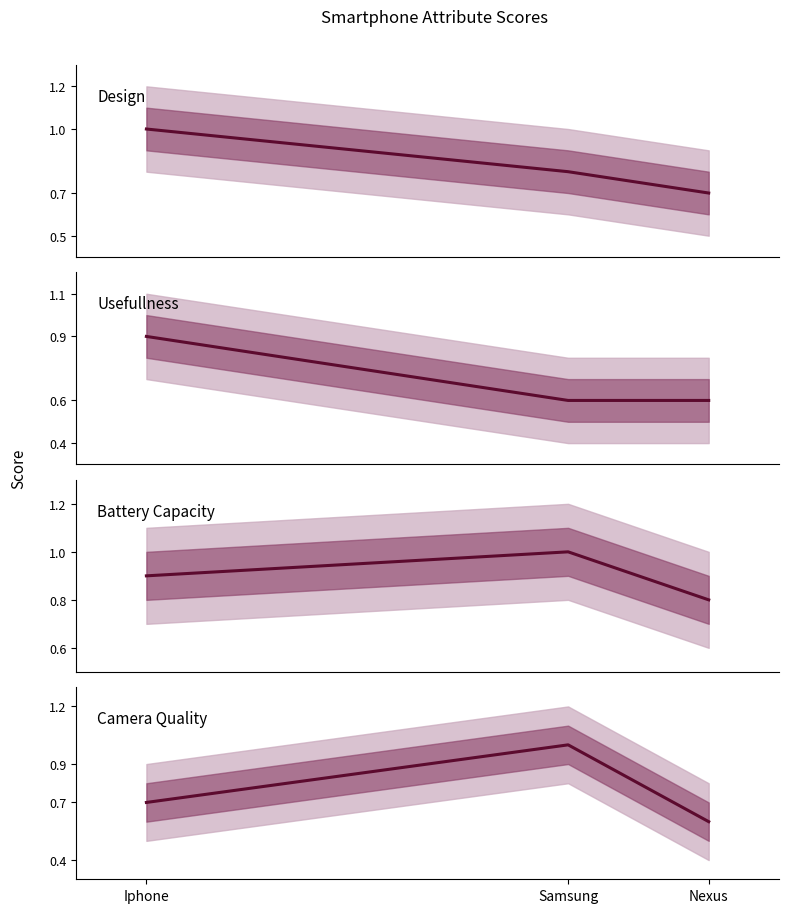

Does the chart display data point markers on the line(s)?

No